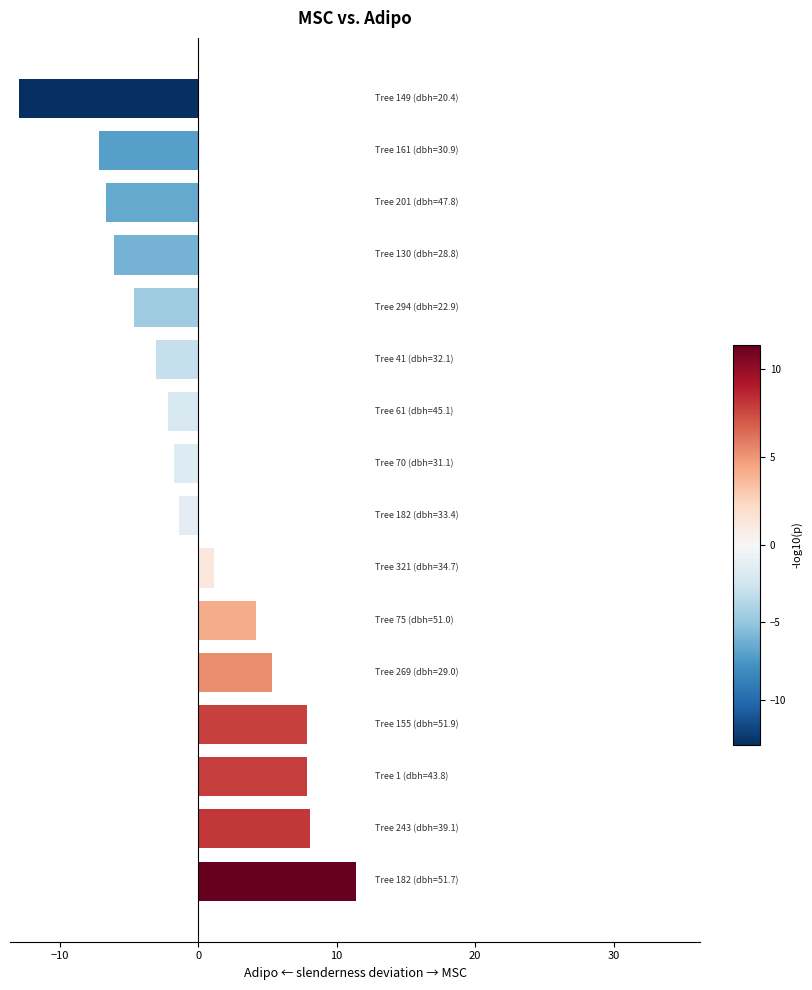

What is the maximum value shown in the chart?

11.4